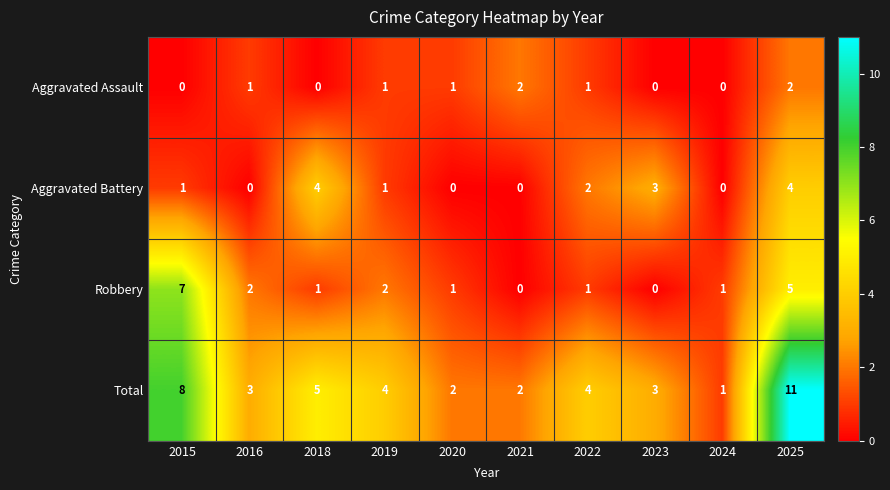

Rank the series by their maximum value, from highest to lowest.

Total, Robbery, Aggravated Battery, Aggravated Assault